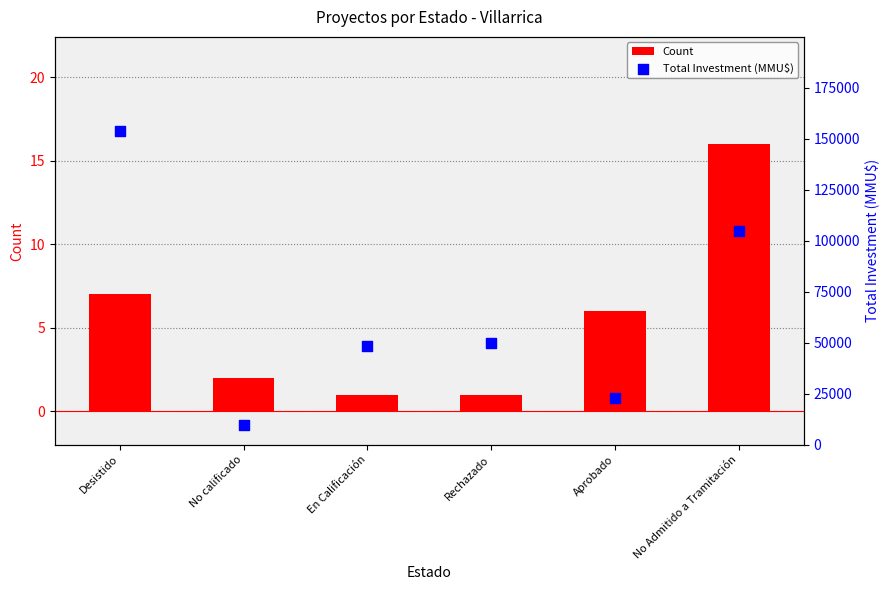

Which series reaches the minimum Y coordinate?

Count